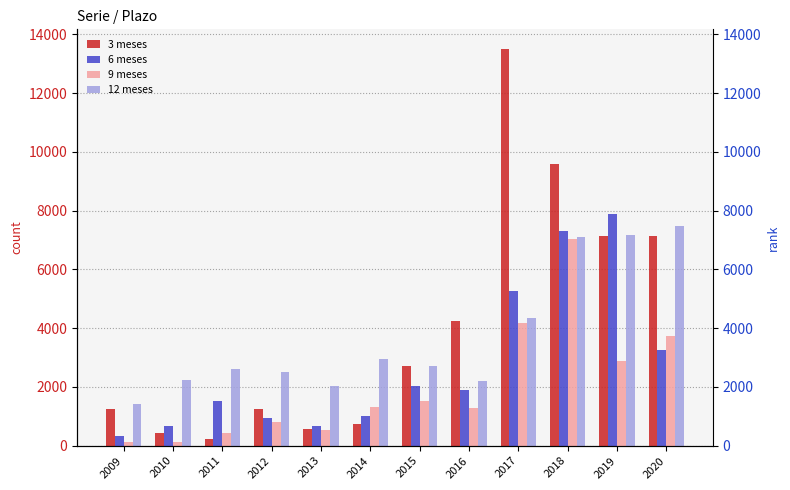

What is the highest value of the 12 meses series?

7489